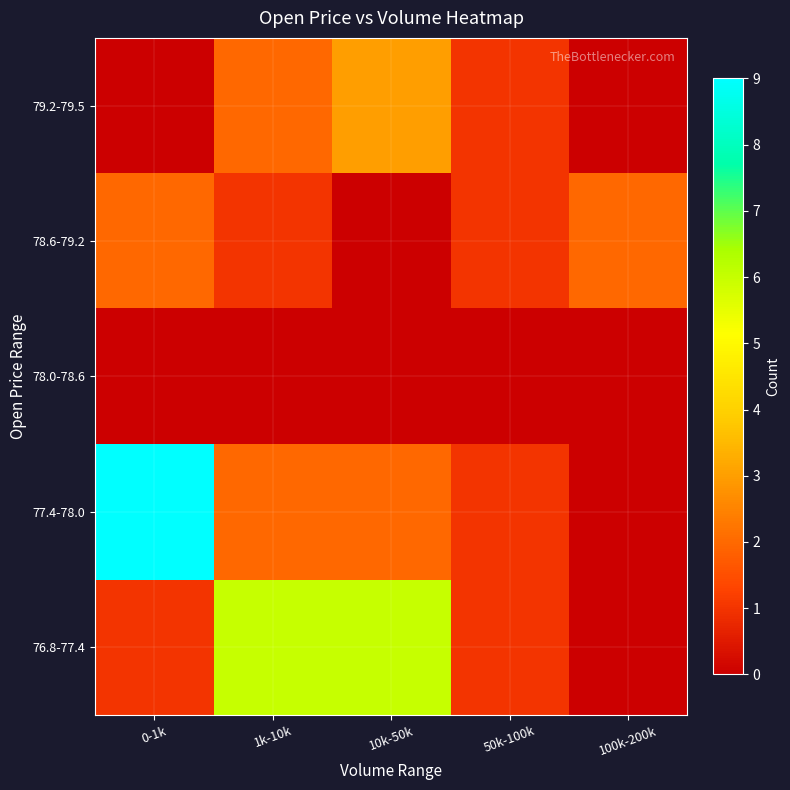

What is the maximum value shown in the chart?

9